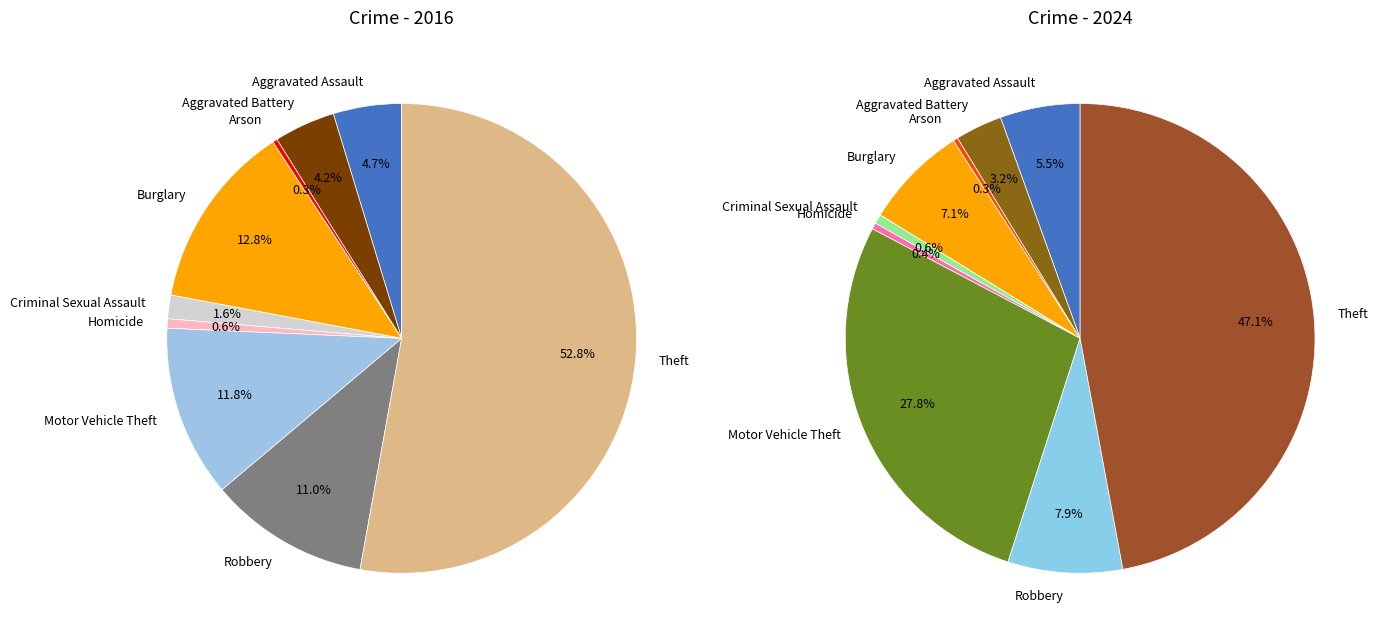

To the nearest percent, what is the average slice percentage?

11%